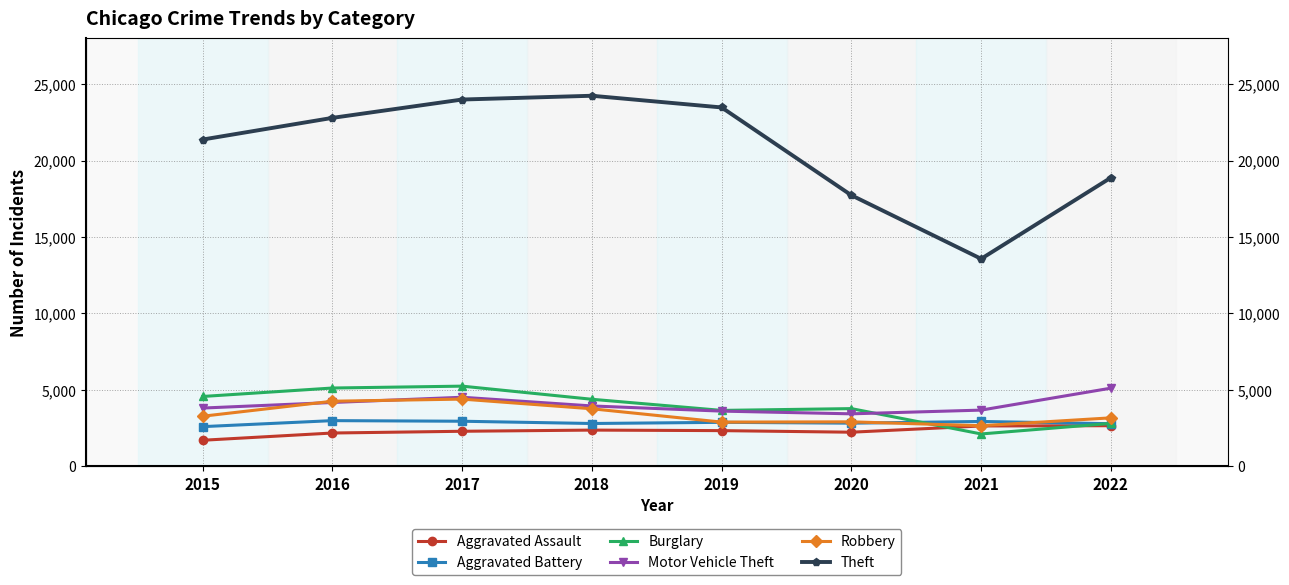

Which label corresponds to the smallest value in the chart?

2015